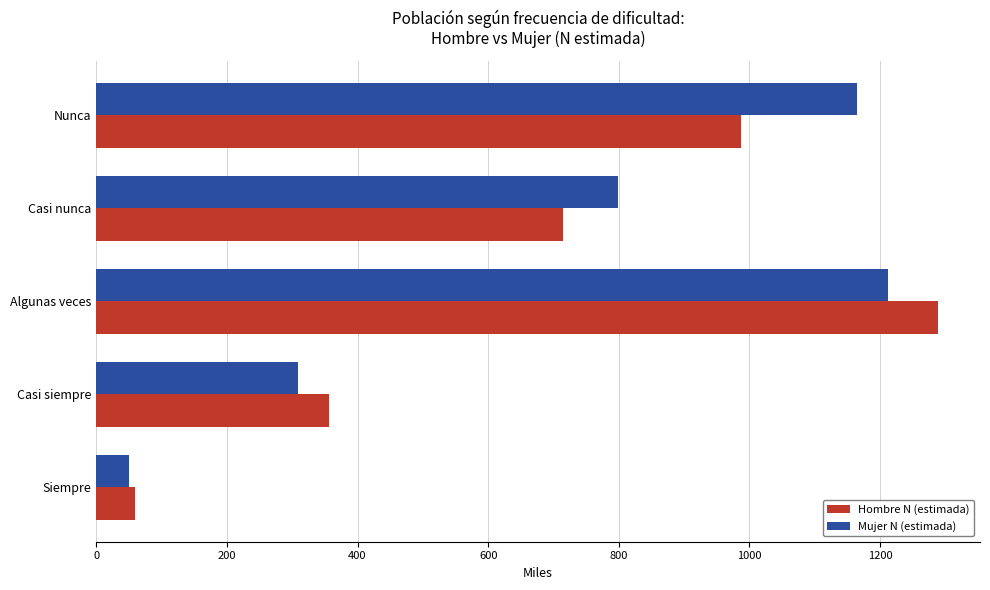

What is the total value across all series at Algunas veces?

2501.1